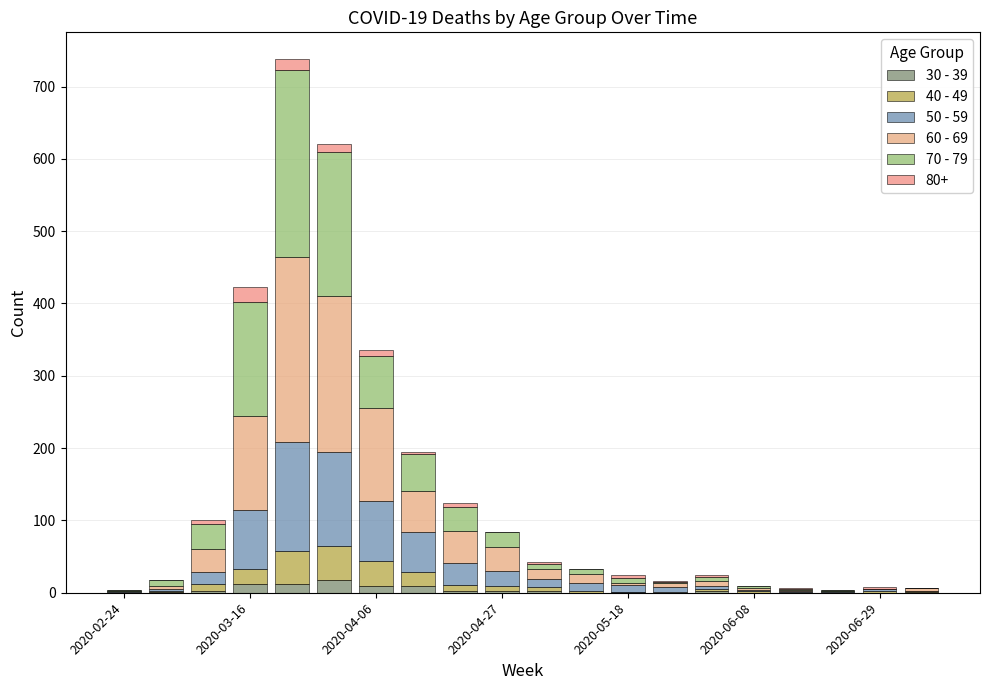

Are the bars horizontal?

No